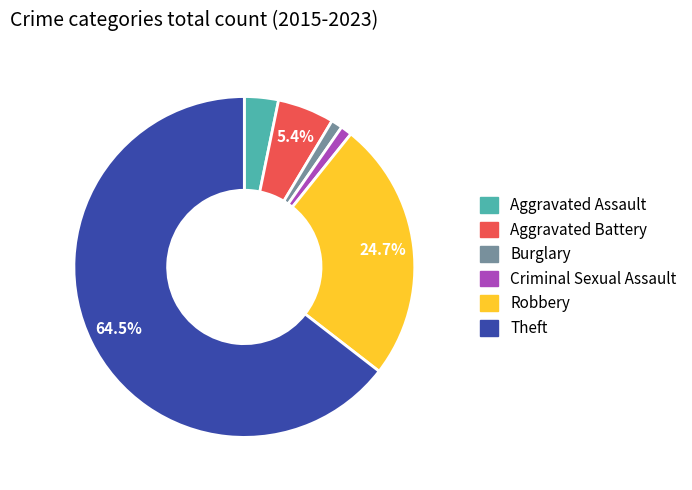

Which slice represents more than half of the pie?

Theft